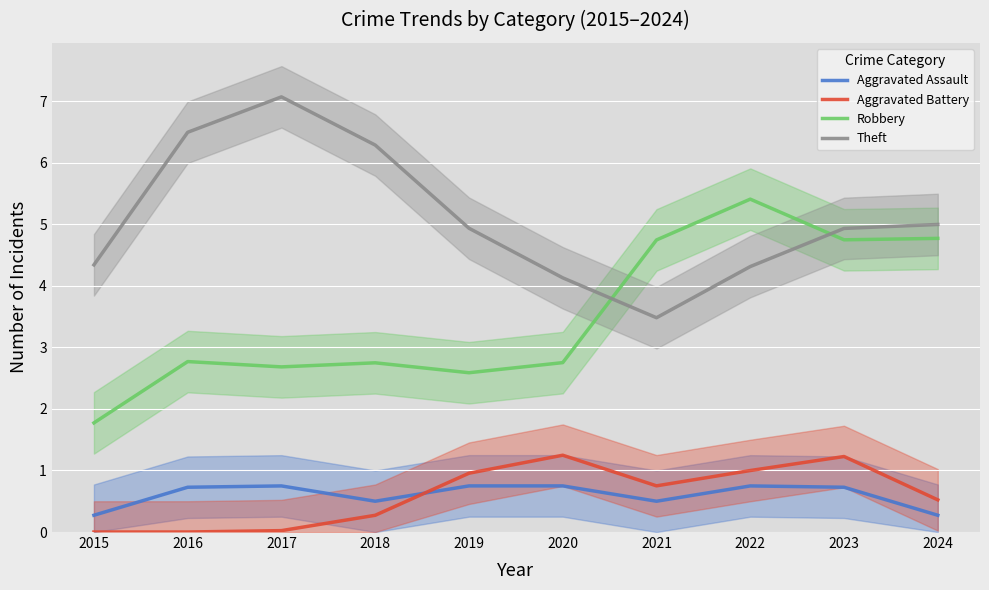

What is the minimum value for Theft?

3.5